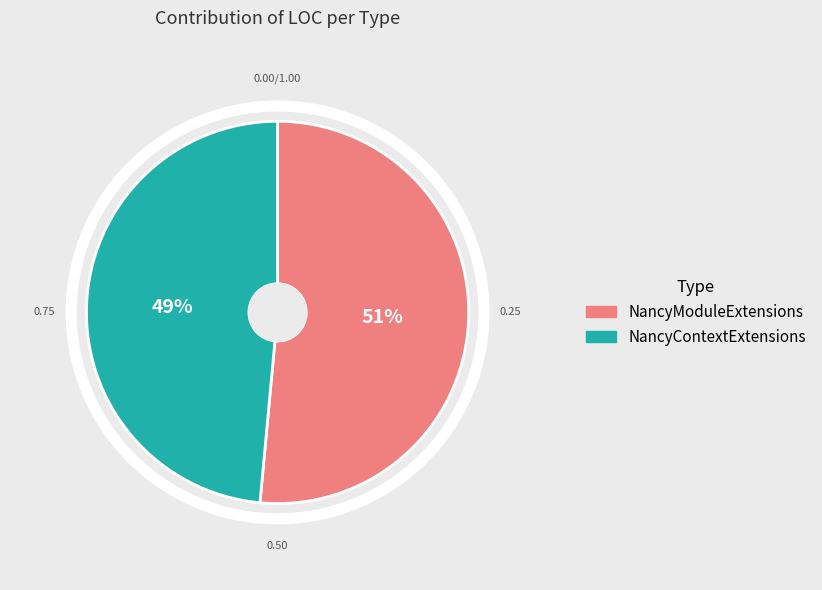

What percentage is the NancyModuleExtensions slice, to the nearest percent?

51%